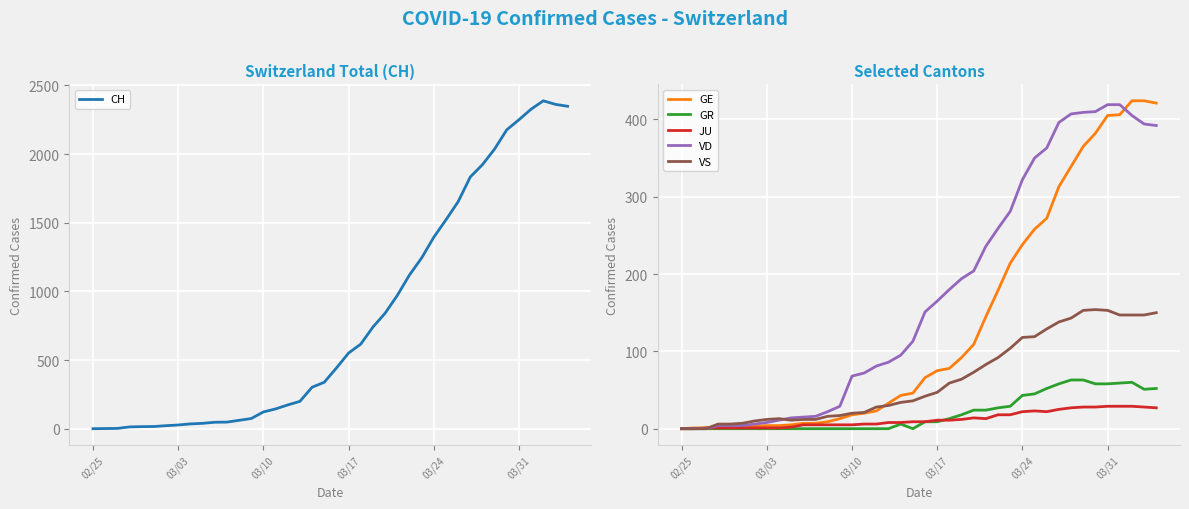

What are all the series names shown in the legend?

CH, GE, GR, JU, VD, VS